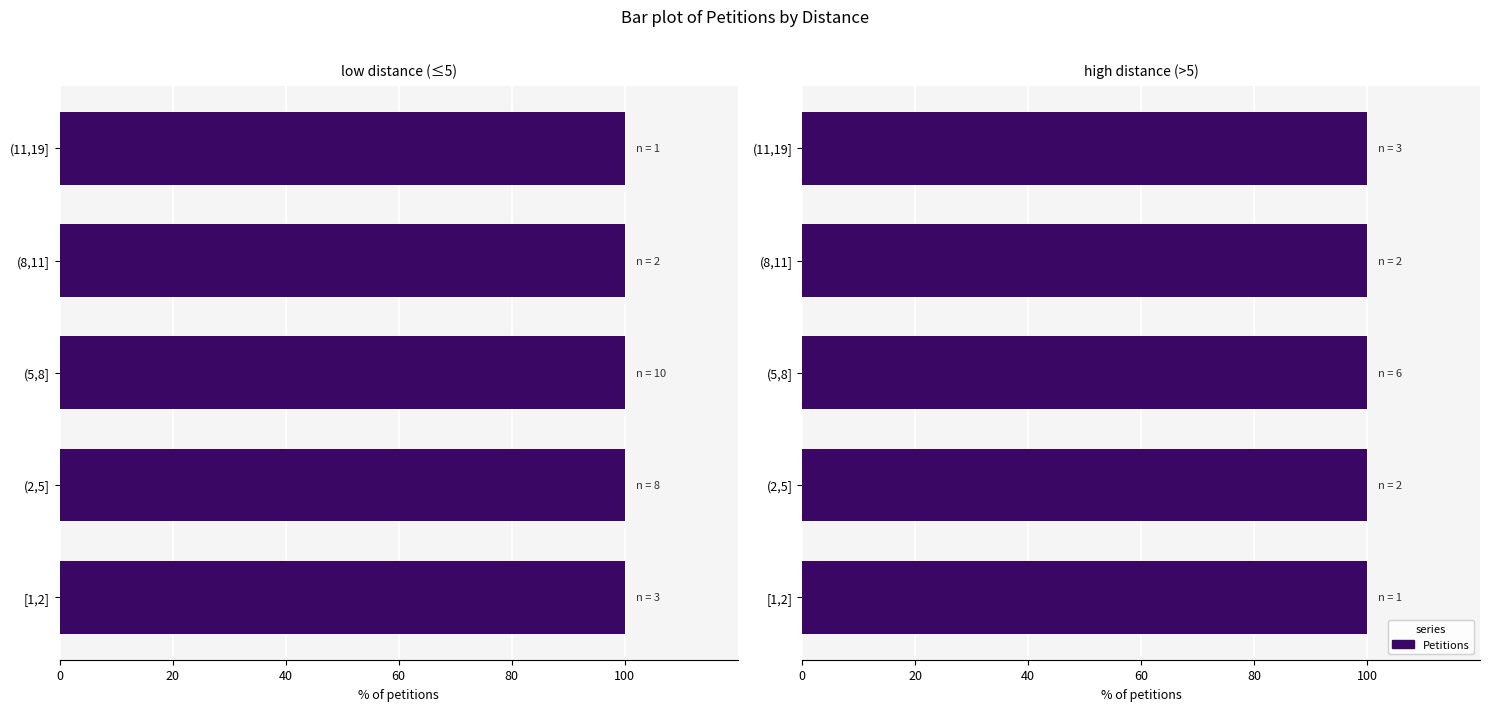

How many distinct data groups are displayed?

1